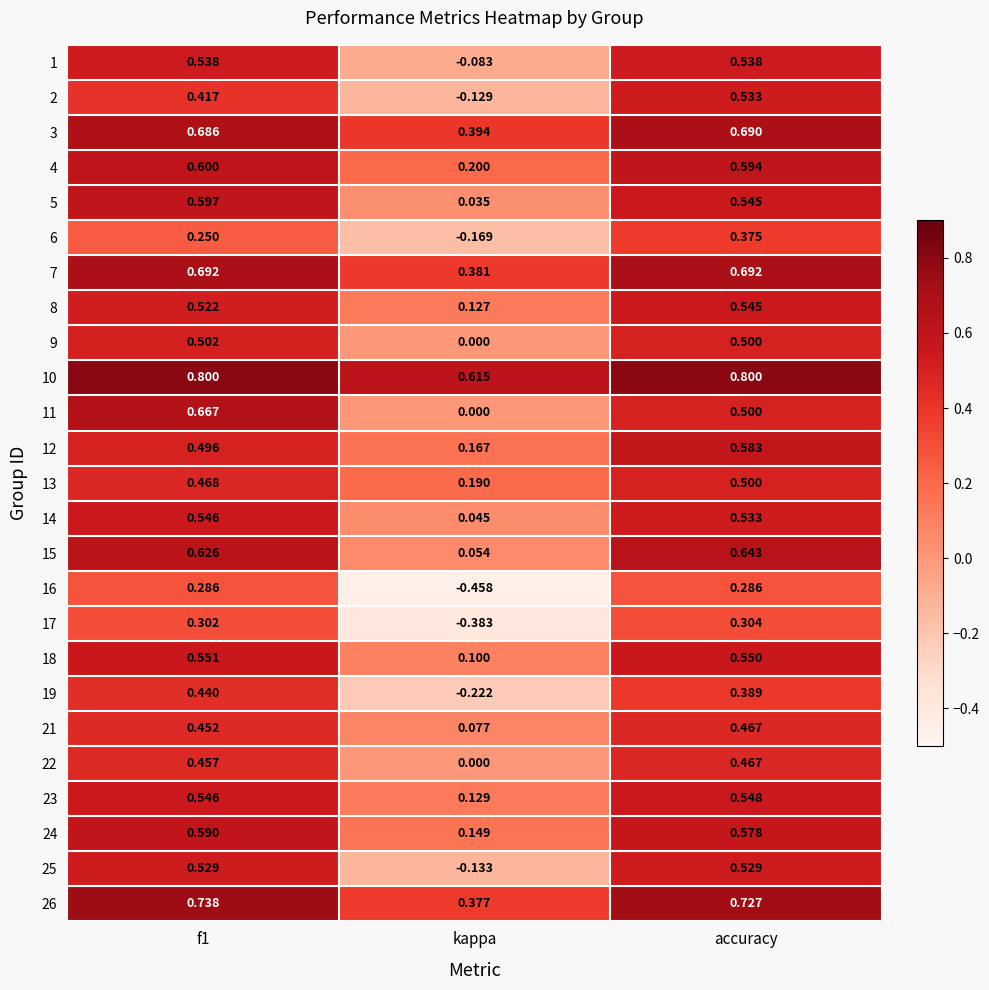

At which label is 14 closest to 0?

kappa